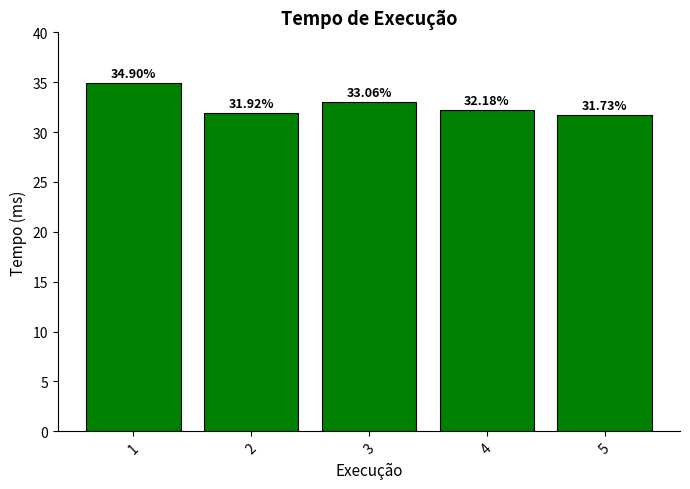

Are the bars horizontal?

No